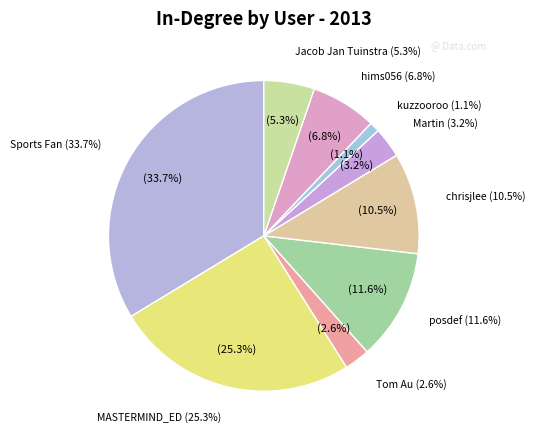

Is it true that Tom Au is 3% of the pie?

True